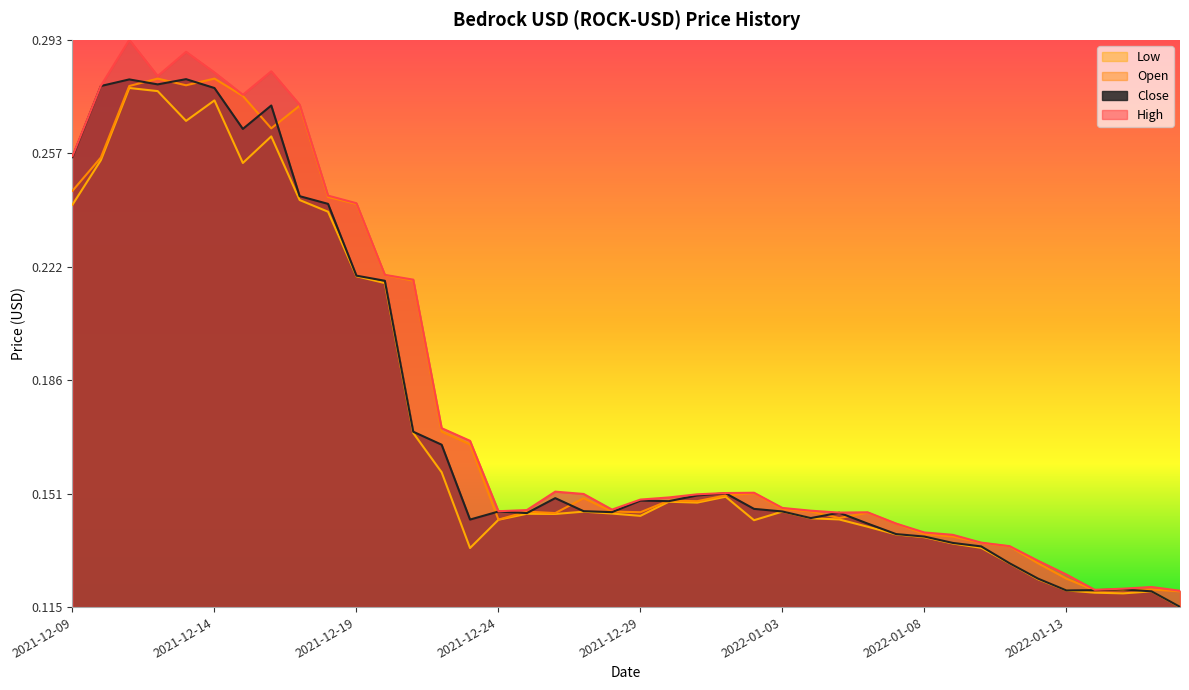

List the labels in order of Close value, largest first.

2021-12-13, 2021-12-11, 2021-12-12, 2021-12-10, 2021-12-14, 2021-12-16, 2021-12-15, 2021-12-09, 2021-12-17, 2021-12-18, 2021-12-19, 2021-12-20, 2021-12-21, 2021-12-22, 2022-01-01, 2021-12-31, 2021-12-26, 2021-12-29, 2021-12-30, 2022-01-02, 2021-12-27, 2022-01-03, 2021-12-24, 2021-12-28, 2022-01-05, 2021-12-25, 2022-01-04, 2021-12-23, 2022-01-06, 2022-01-07, 2022-01-08, 2022-01-09, 2022-01-10, 2022-01-11, 2022-01-12, 2022-01-15, 2022-01-14, 2022-01-13, 2022-01-16, 2022-01-17